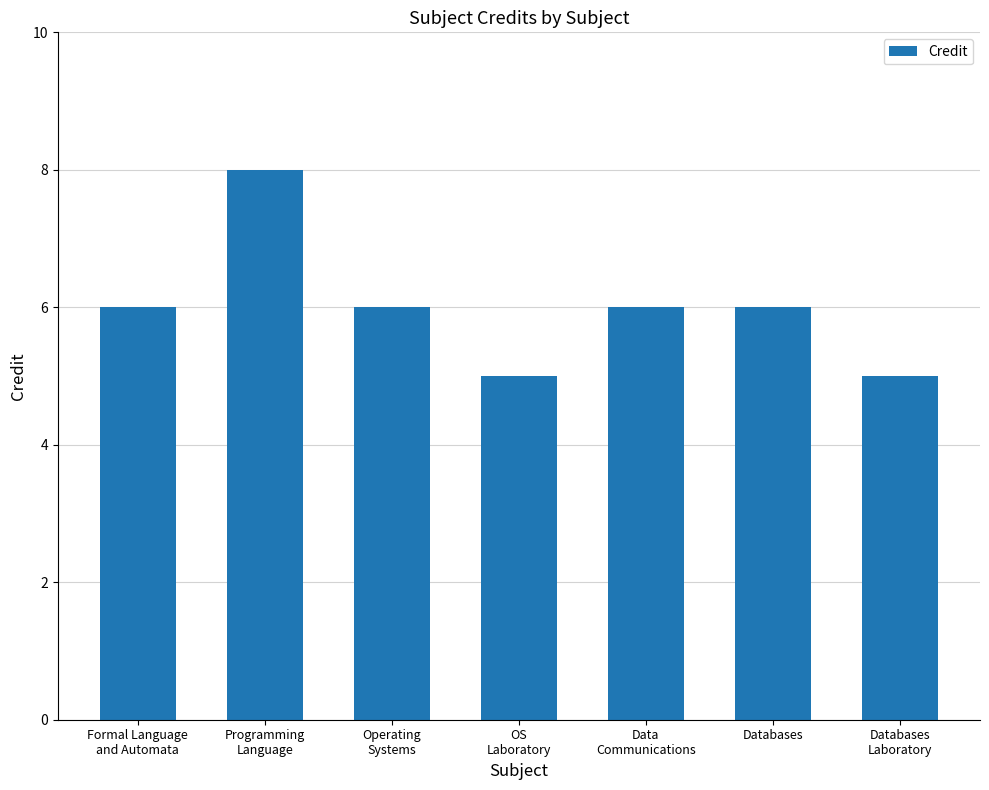

Is it true that the value at OS
Laboratory is 5?

True